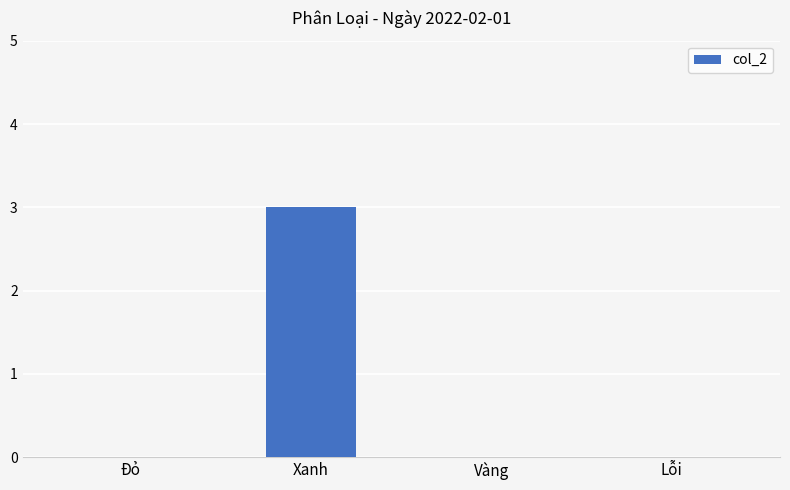

Which category has the highest value across all series?

Xanh